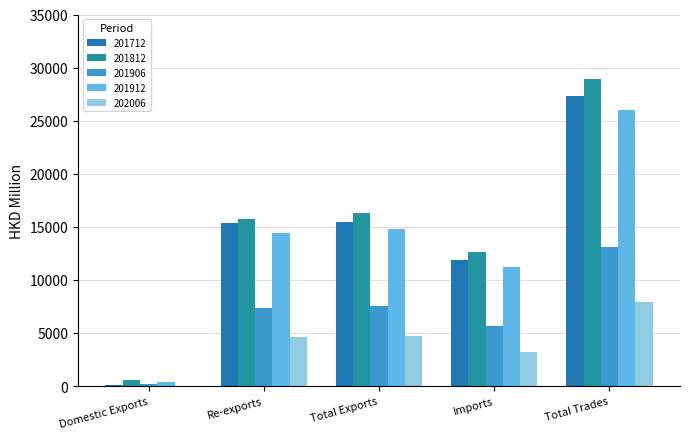

Is it true that 202006 equals 1280.5 at Total Exports?

False